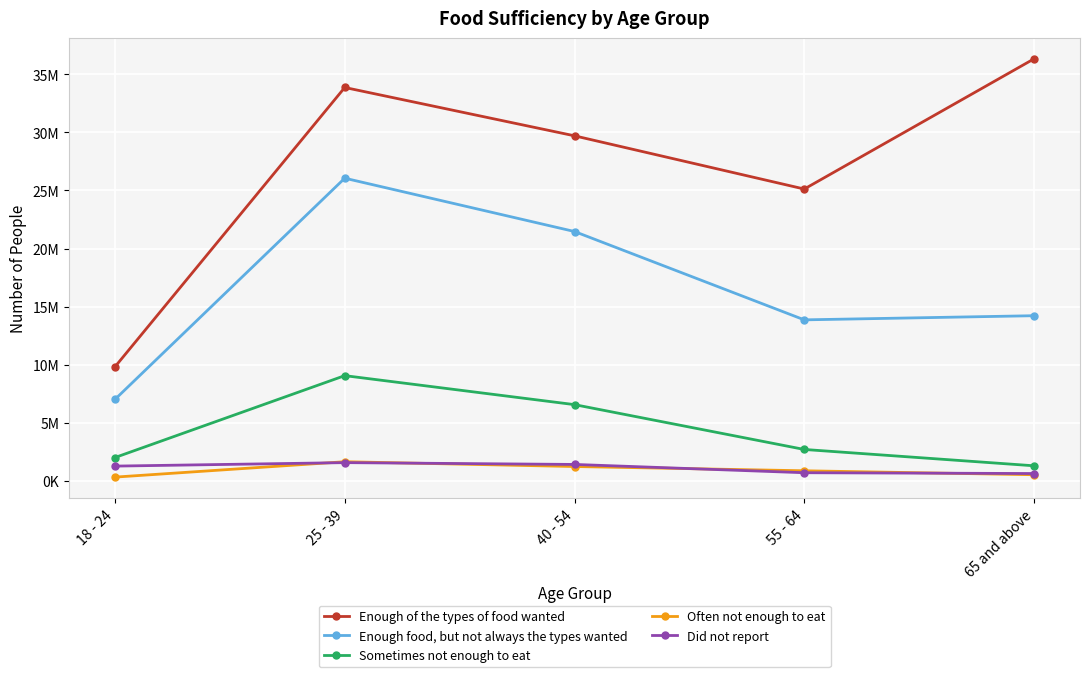

Which series has the largest range (max minus min)?

Enough of the types of food wanted